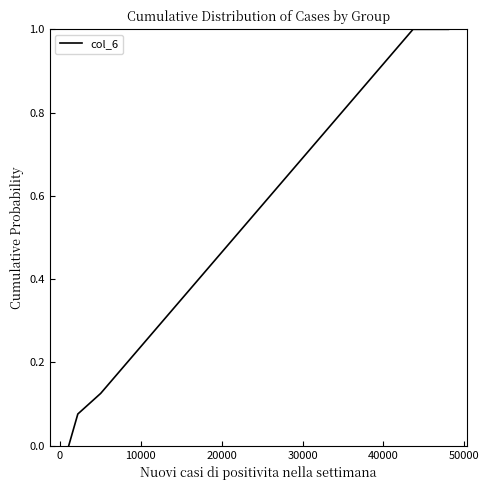

What is the maximum value shown in the chart?

1.0